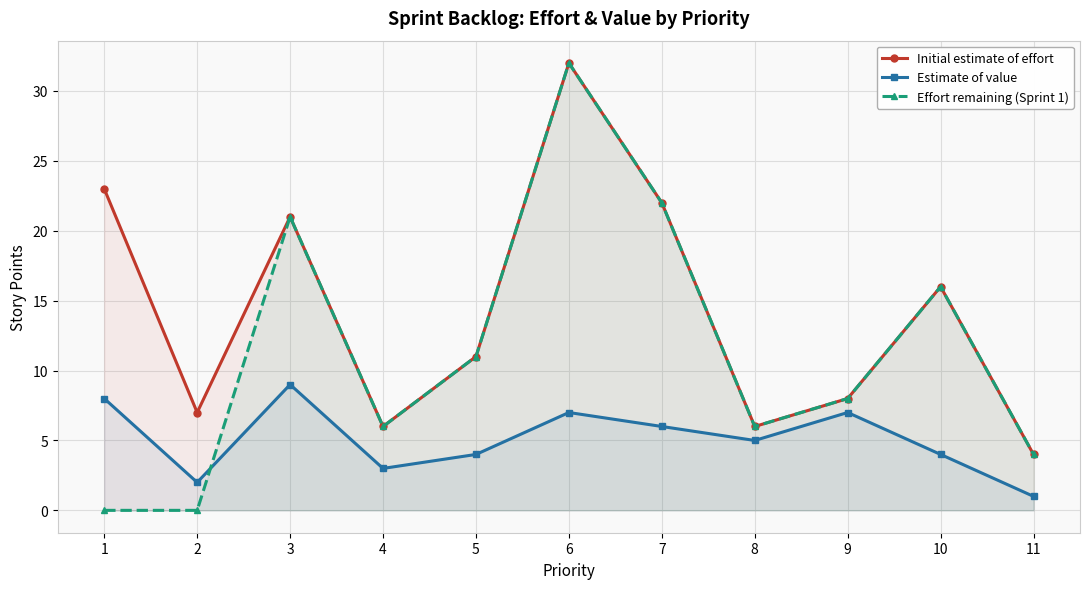

True or false: Effort remaining (Sprint 1) and Initial estimate of effort cross at least once.

False